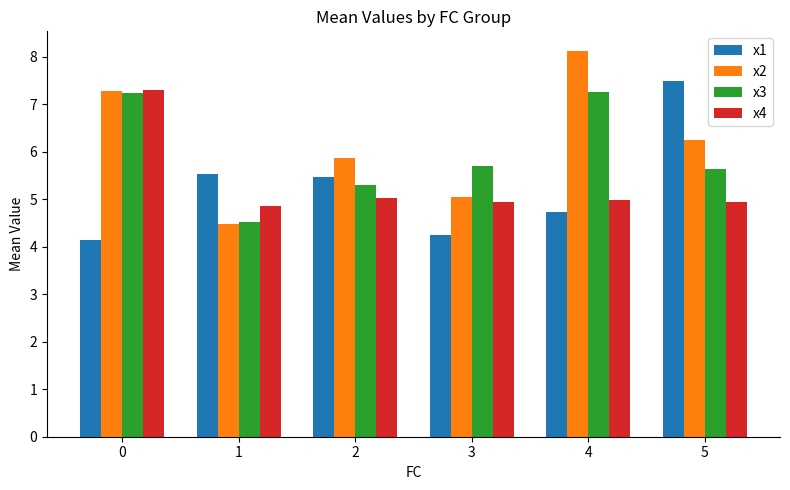

Which series has the largest total across all categories?

x2